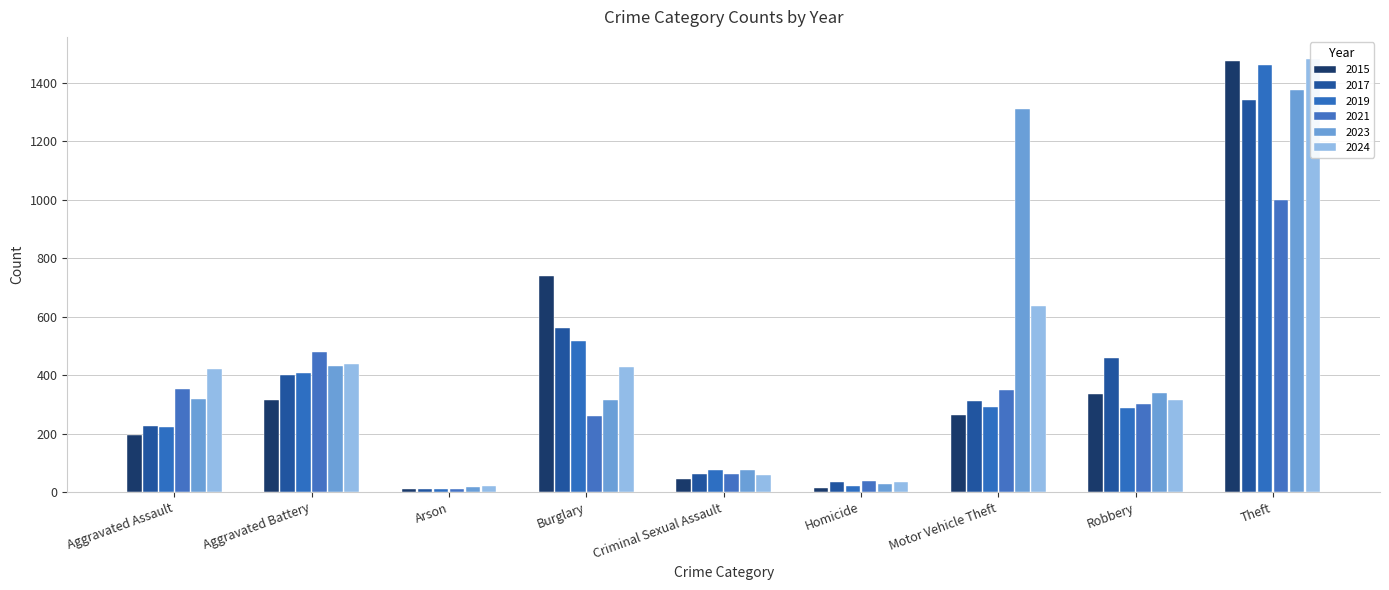

The 2023 series shows 340 at Robbery. True or false?

True